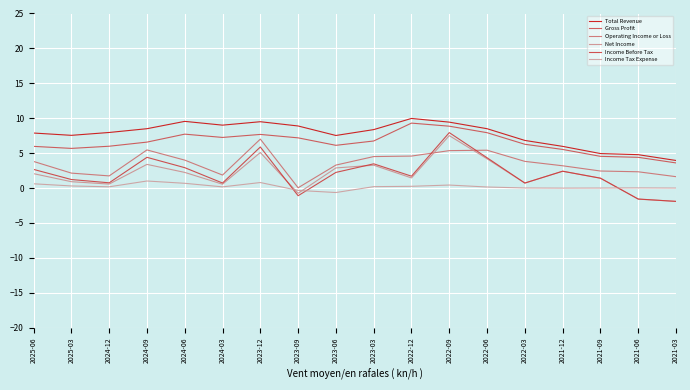

How many negative values does the Income Before Tax series have?

3